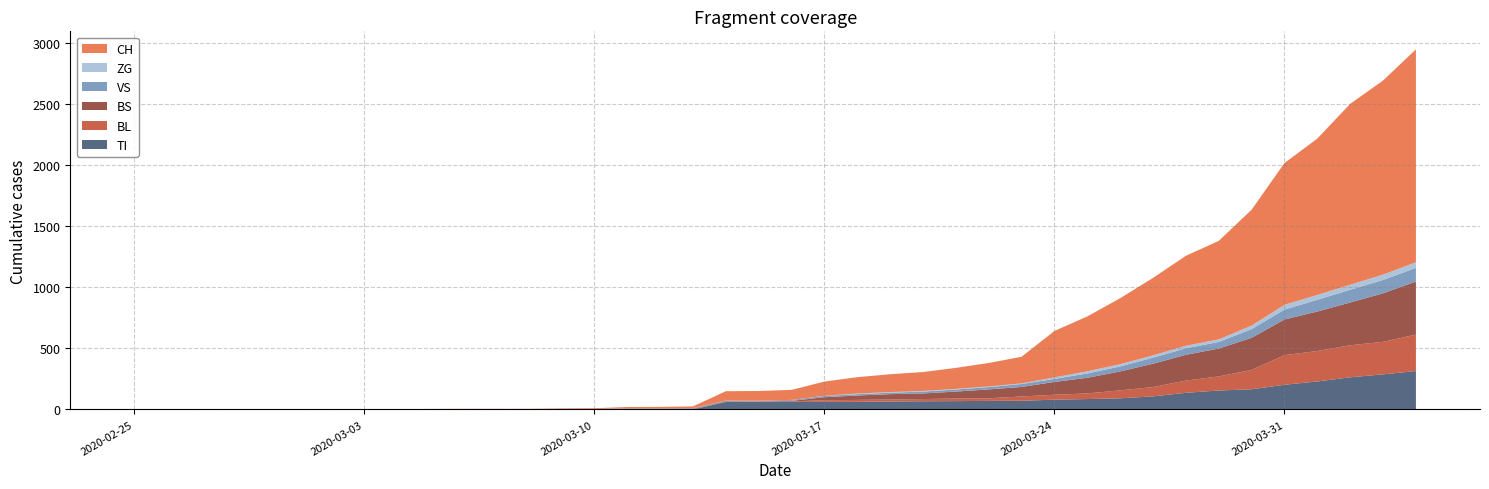

Reading left to right, list all the values displayed in this chart.

CH: 0=0	1=0	2=0	3=0	4=0	5=0	6=0	7=0	8=0	9=2	10=3	11=3	12=3	13=5	14=6	15=11	16=12	17=14	18=76	19=79	20=82	21=116	22=134	23=146	24=155	25=172	26=192	27=218	28=380	29=449	30=540	31=634	32=736	33=806	34=948	35=1160	36=1279	37=1480	38=1588	39=1742
TI: 0=0	1=0	2=0	3=0	4=0	5=0	6=0	7=0	8=0	9=0	10=0	11=0	12=0	13=0	14=0	15=0	16=0	17=0	18=61	19=61	20=61	21=62	22=62	23=65	24=67	25=68	26=70	27=71	28=80	29=85	30=91	31=107	32=136	33=155	34=165	35=202	36=229	37=263	38=287	39=314
VS: 0=0	1=0	2=0	3=2	4=2	5=2	6=2	7=2	8=2	9=2	10=2	11=2	12=2	13=2	14=2	15=3	16=3	17=5	18=6	19=6	20=8	21=11	22=11	23=12	24=15	25=17	26=19	27=24	28=25	29=35	30=41	31=50	32=53	33=54	34=71	35=81	36=96	37=104	38=109	39=112
BL: 0=0	1=0	2=0	3=0	4=0	5=0	6=0	7=0	8=0	9=0	10=0	11=0	12=0	13=1	14=2	15=2	16=2	17=2	18=2	19=5	20=5	21=13	22=16	23=16	24=18	25=21	26=21	27=35	28=40	29=46	30=65	31=76	32=100	33=115	34=158	35=242	36=249	37=262	38=266	39=298
BS: 0=0	1=0	2=0	3=0	4=0	5=0	6=0	7=0	8=0	9=0	10=0	11=0	12=0	13=0	14=0	15=4	16=4	17=4	18=4	19=0	20=4	21=25	22=36	23=44	24=46	25=57	26=73	27=78	28=105	29=128	30=155	31=191	32=211	33=228	34=263	35=292	36=323	37=350	38=397	39=434
ZG: 0=0	1=0	2=0	3=0	4=0	5=0	6=0	7=0	8=0	9=0	10=0	11=0	12=0	13=0	14=0	15=0	16=0	17=0	18=0	19=0	20=0	21=1	22=5	23=5	24=5	25=5	26=5	27=5	28=12	29=18	30=18	31=18	32=21	33=21	34=29	35=39	36=40	37=41	38=44	39=46